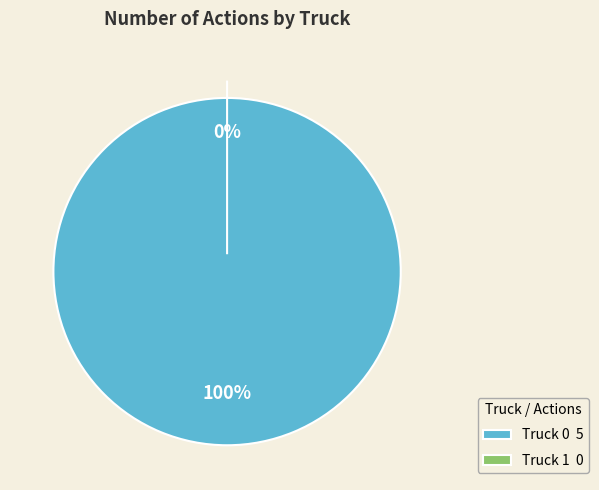

Is it true that Truck 1 is 8% of the pie?

False